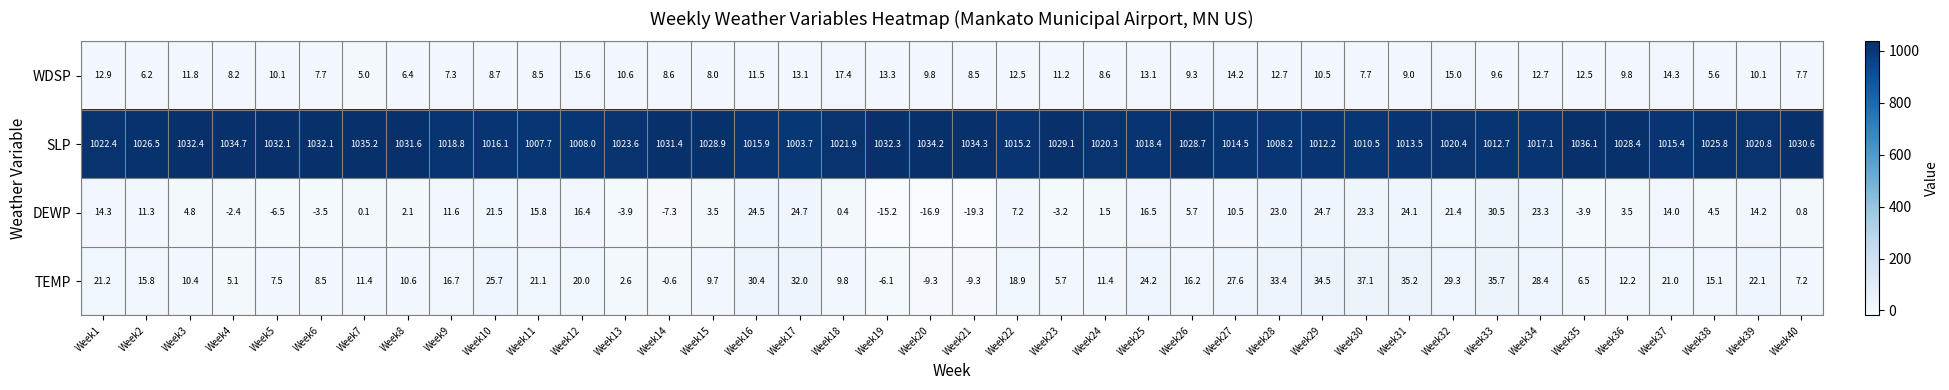

How many values in the DEWP series exceed 7?

20